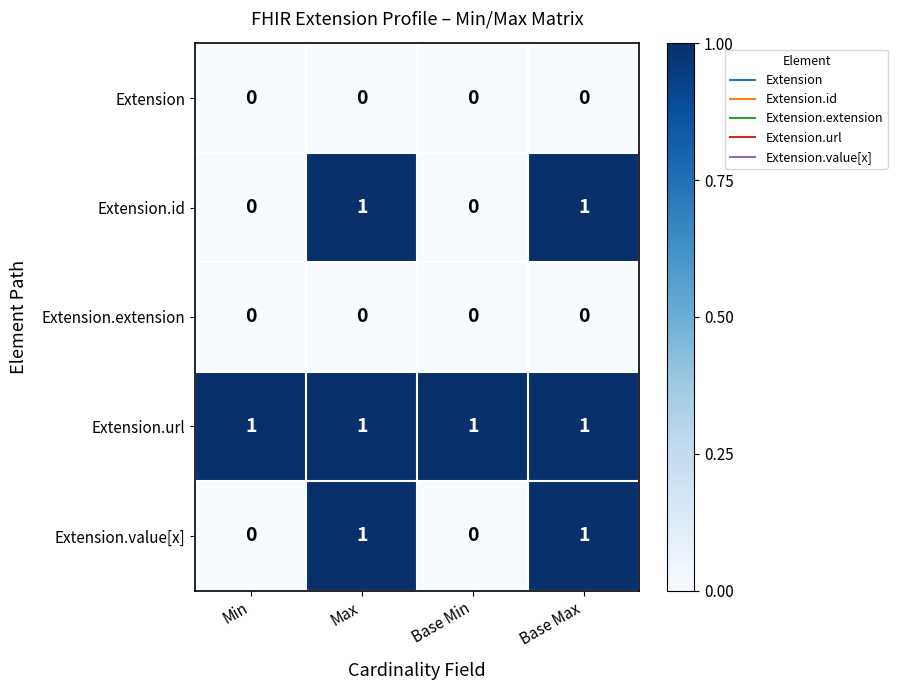

Is it true that Extension.value[x] equals 0 at Base Max?

False